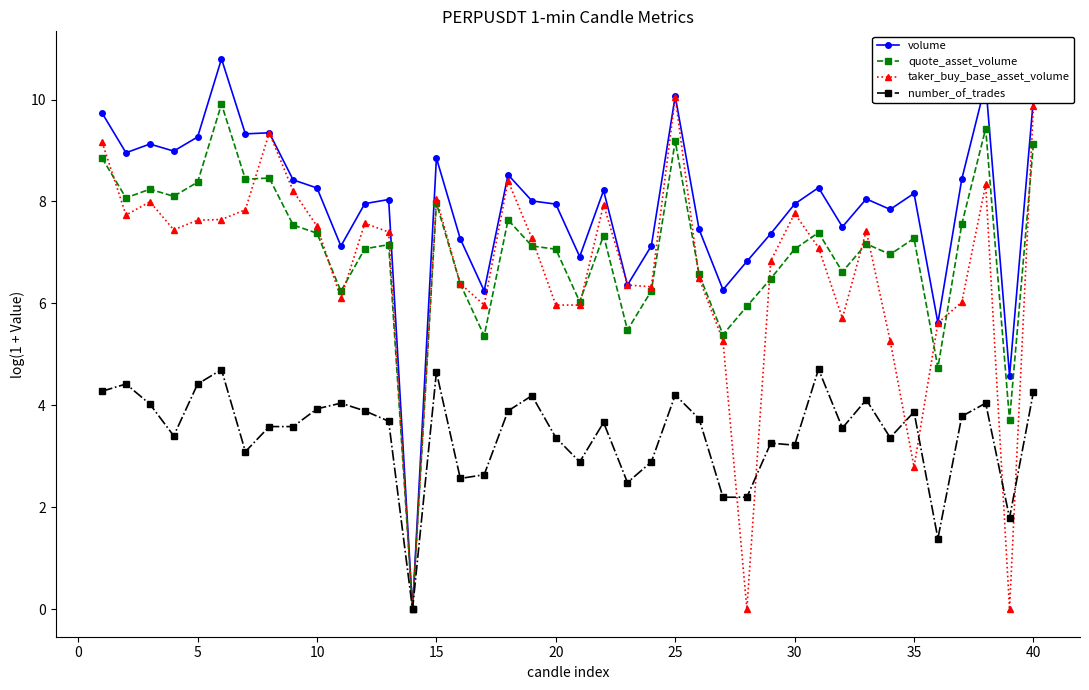

What is the value of the volume point at the 11th from the left?

7.1